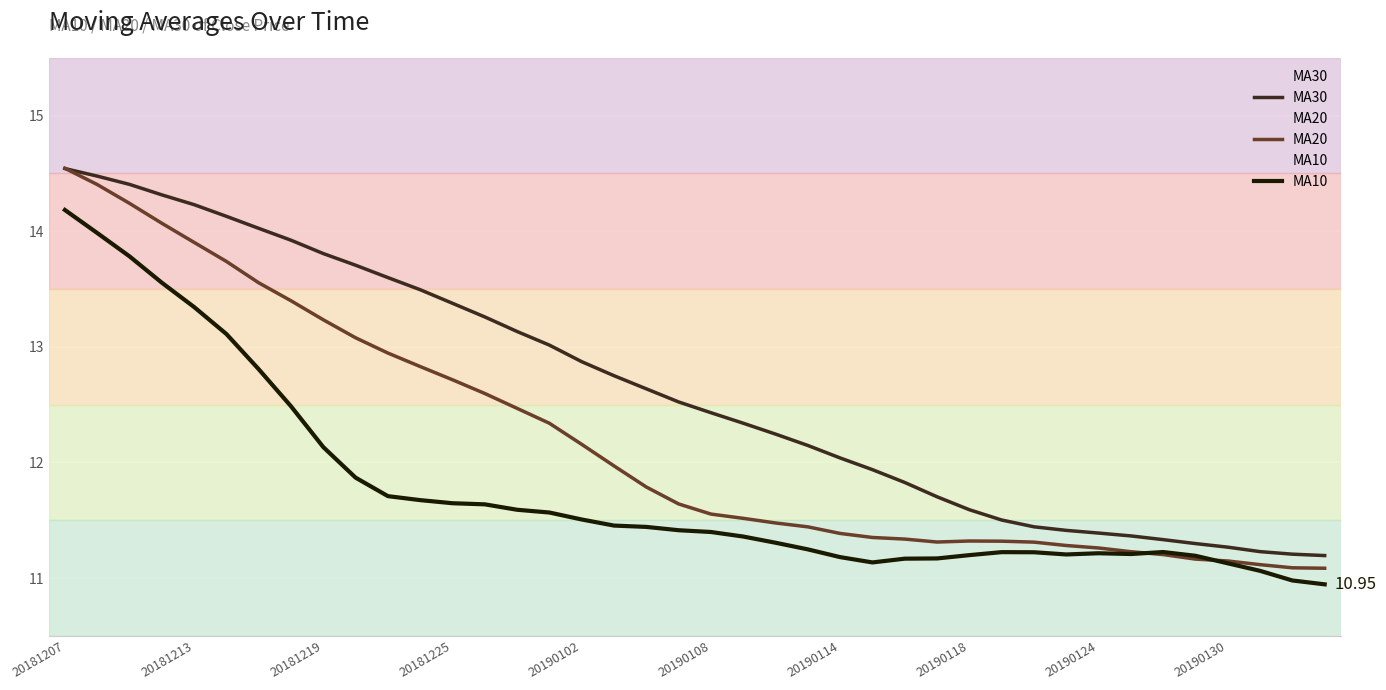

Where is the first local maximum for MA10?

29